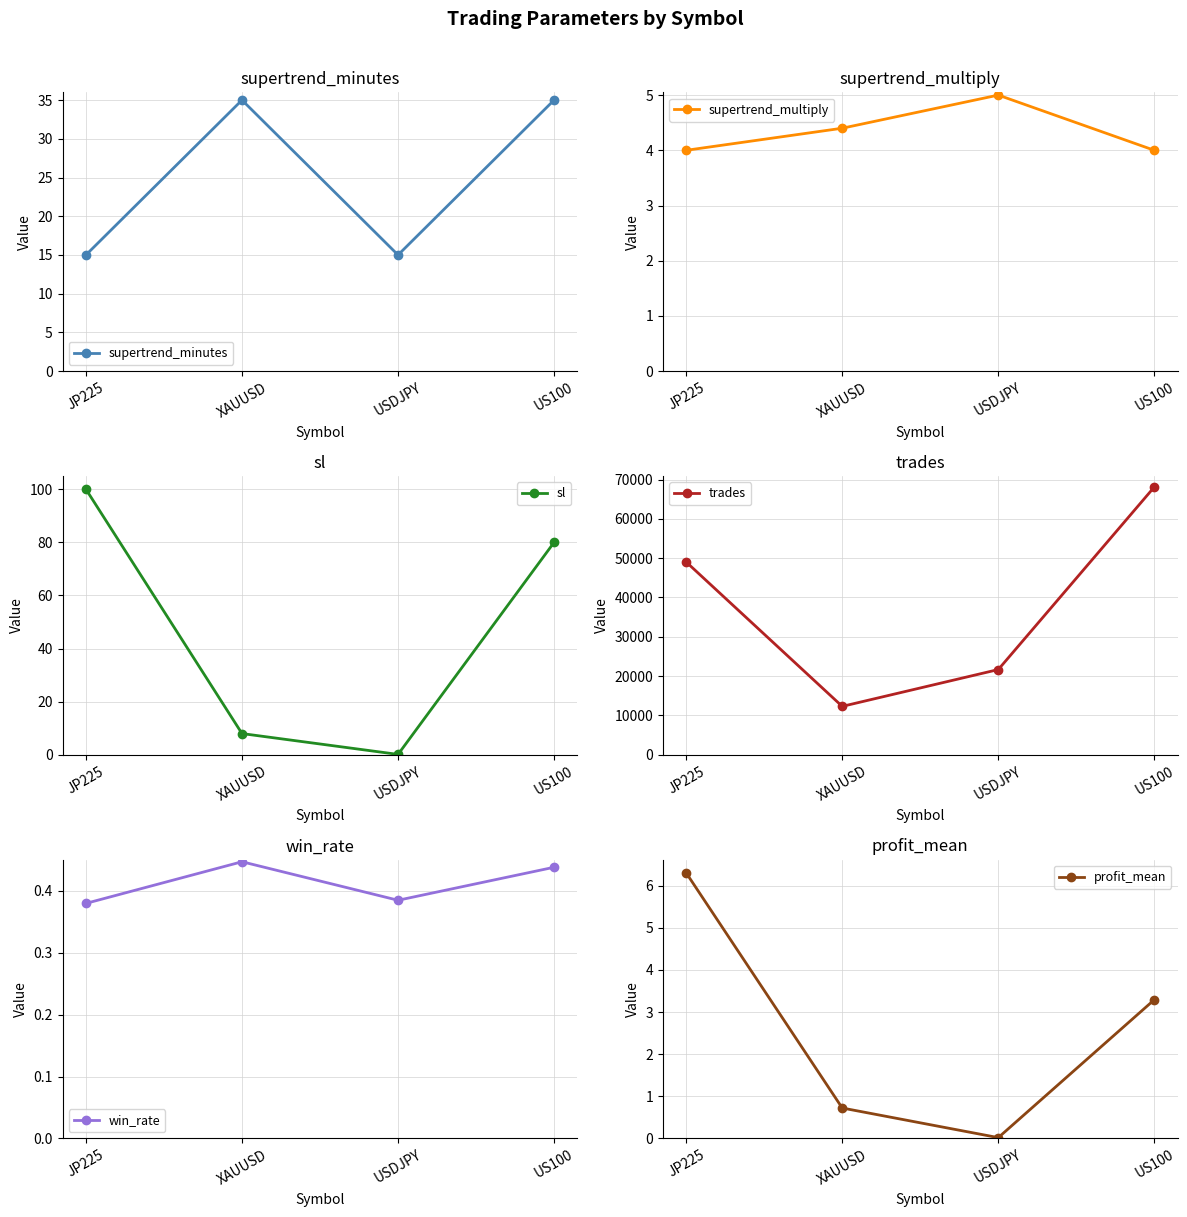

What is the average value of the supertrend_minutes series?

25